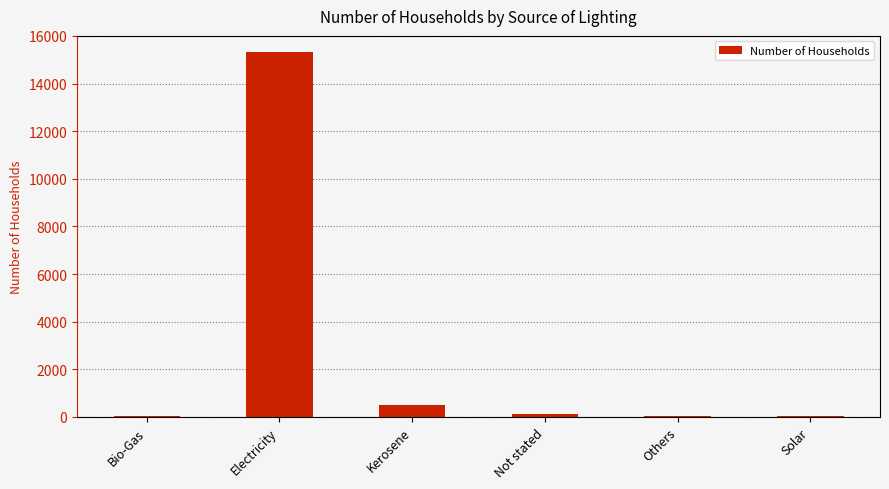

The value at Kerosene is 519. True or false?

True